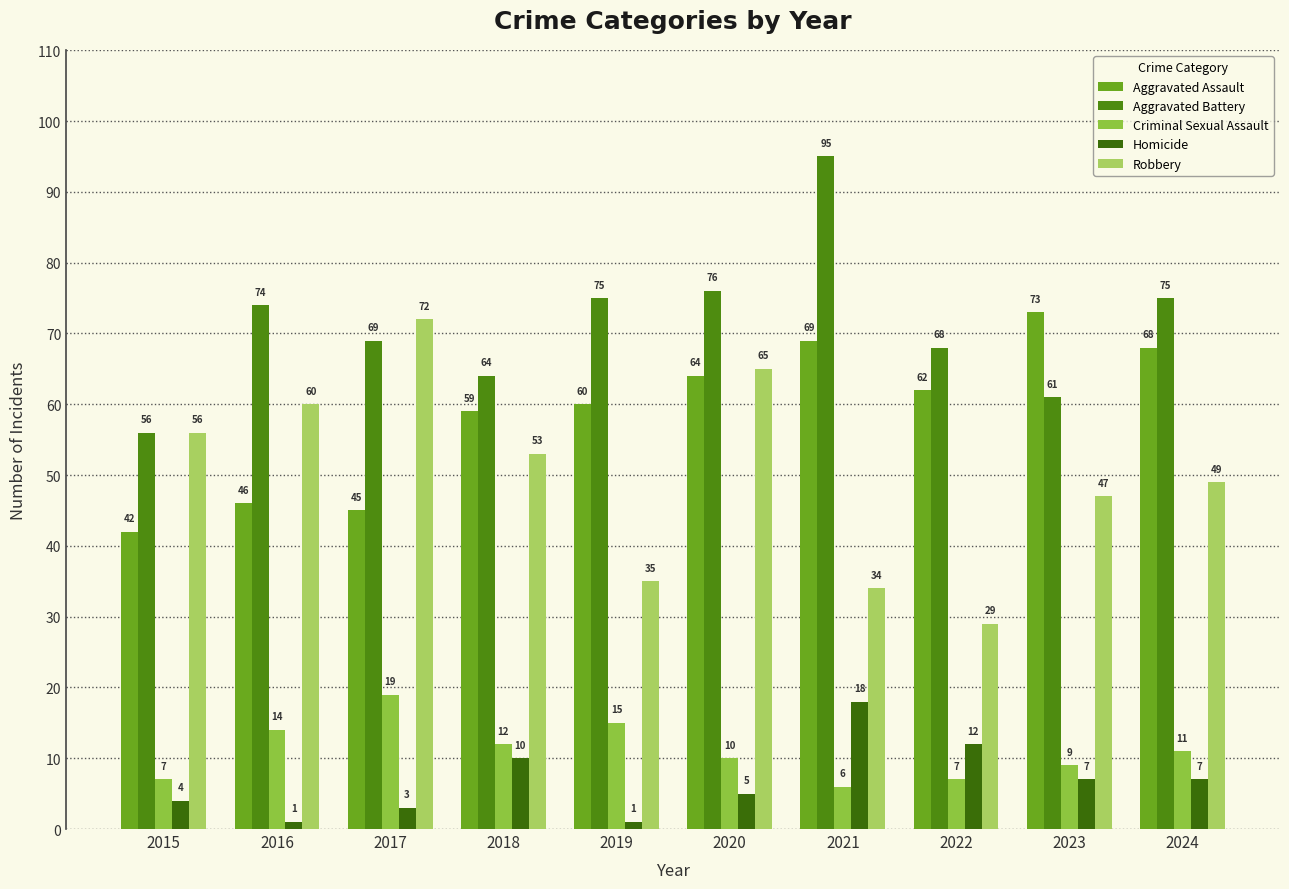

What is the difference between the highest and lowest values at 2015?

52